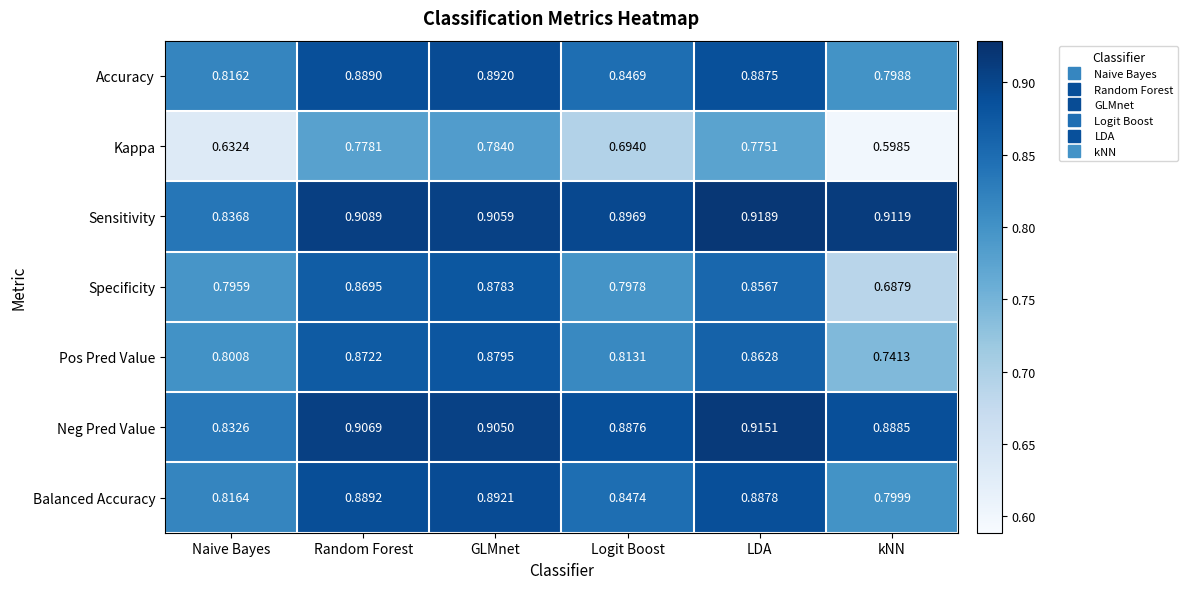

At which category does the chart reach its minimum across all series?

kNN